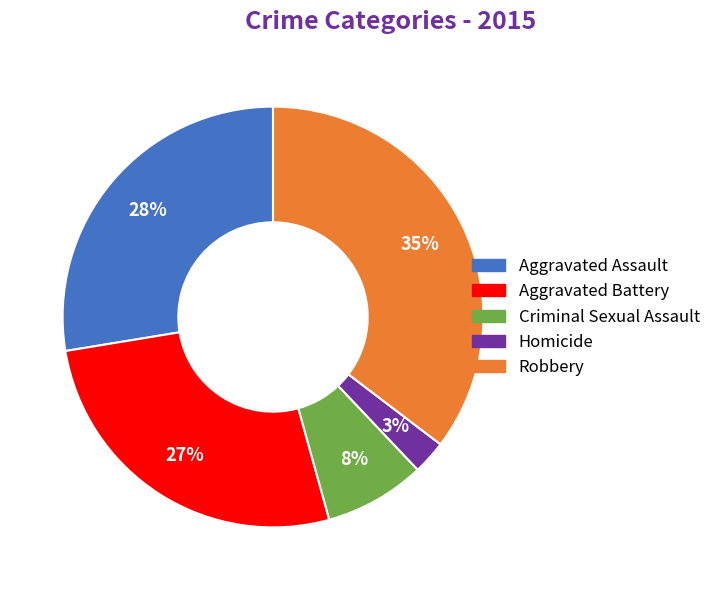

How many slices are in this pie chart?

5